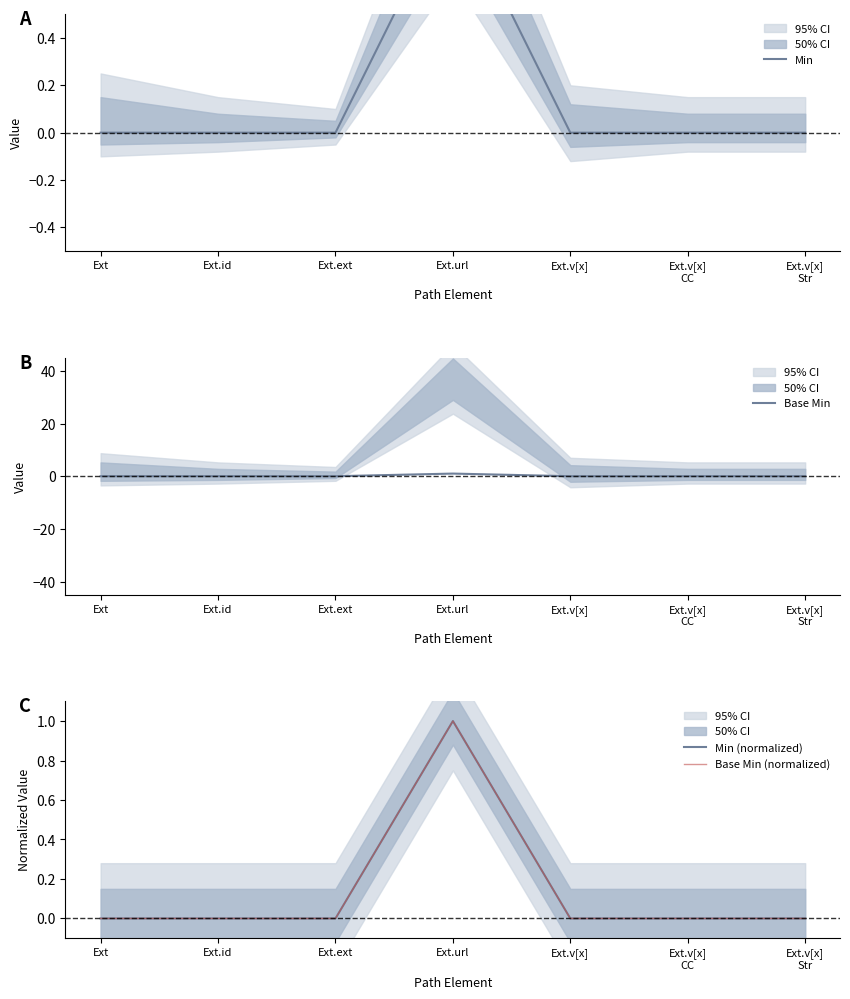

Which has a higher value, Ext.url or Ext.ext?

Ext.url